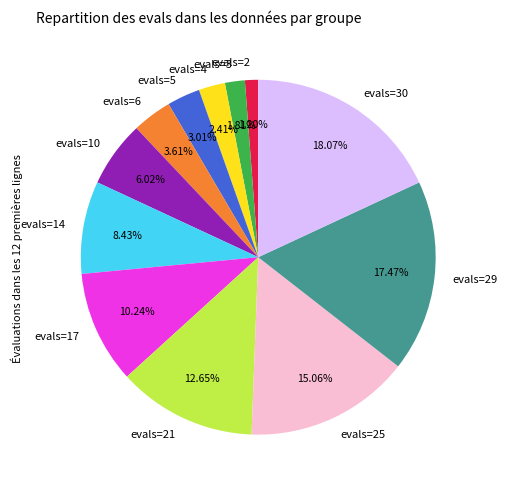

To the nearest percent, what is the difference between the largest and smallest slice percentages?

17%